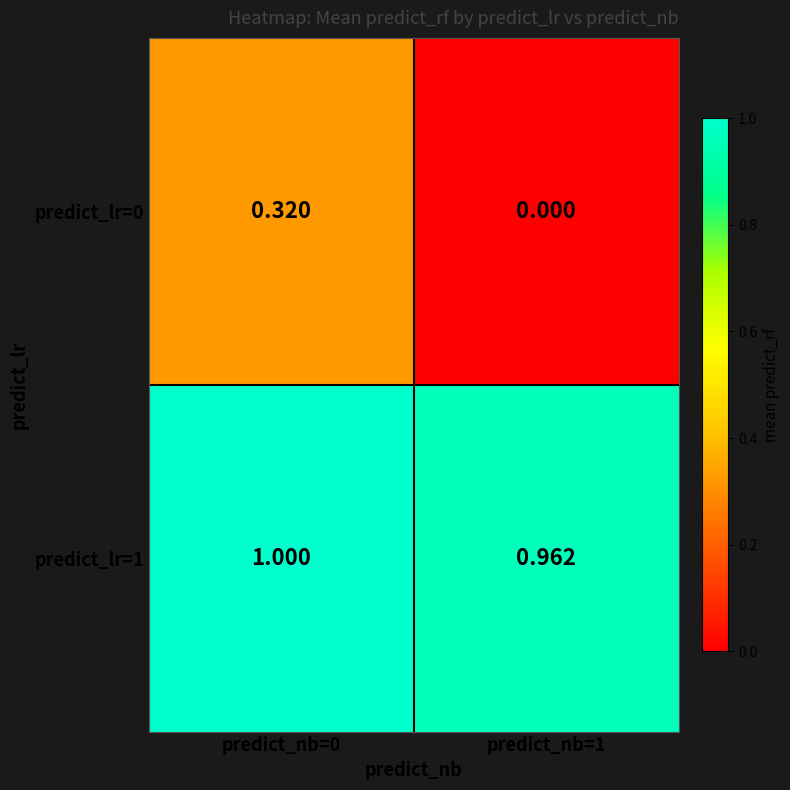

How many distinct data groups are displayed?

2